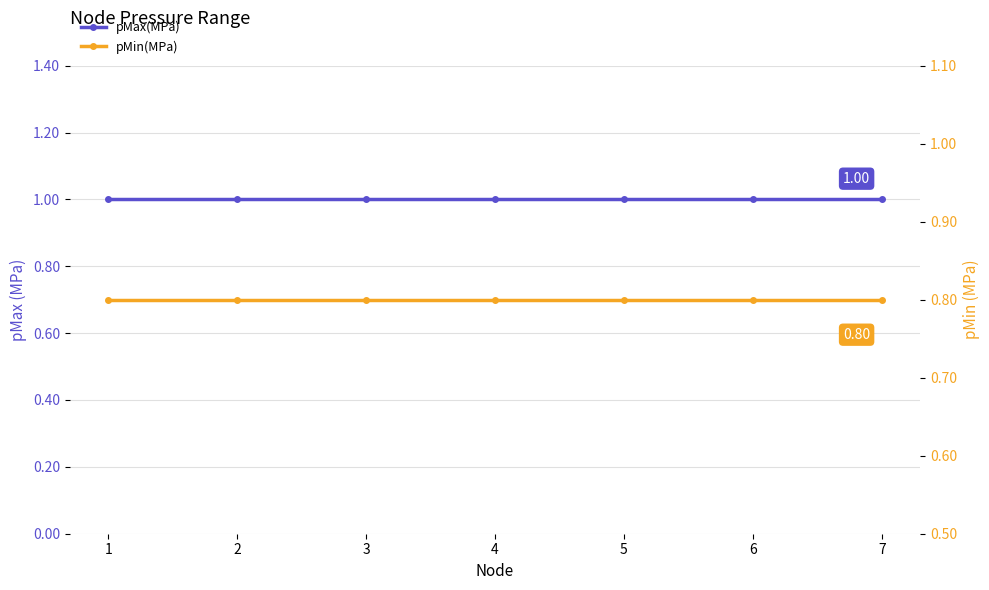

Reading left to right, what are all the values shown in this chart?

pMax(MPa): 1=1.0	2=1.0	3=1.0	4=1.0	5=1.0	6=1.0	7=1.0
pMin(MPa): 1=0.8	2=0.8	3=0.8	4=0.8	5=0.8	6=0.8	7=0.8